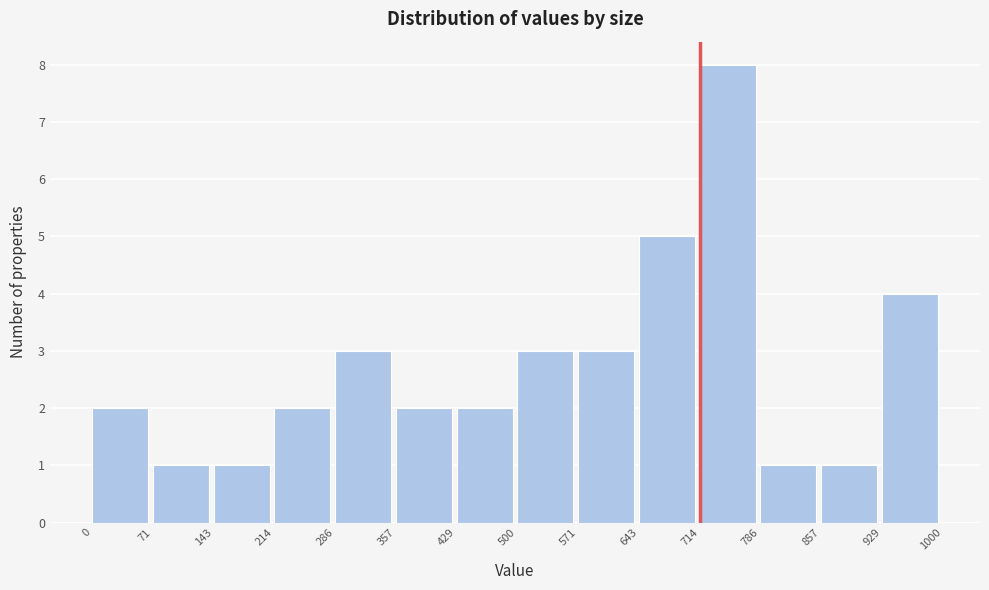

What is the height of the bar covering 643 to 714 on the x-axis? The values are not printed on the chart, so give them approximately, as read against the axis.

5